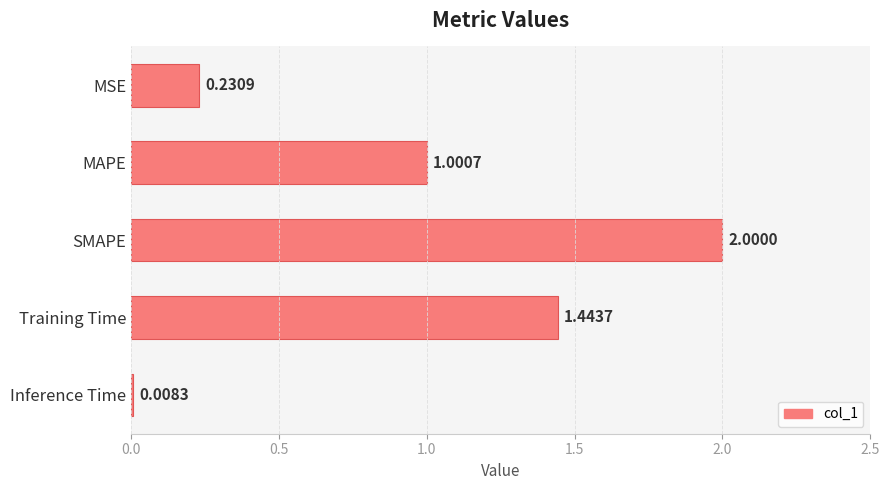

Are the bars horizontal?

Yes